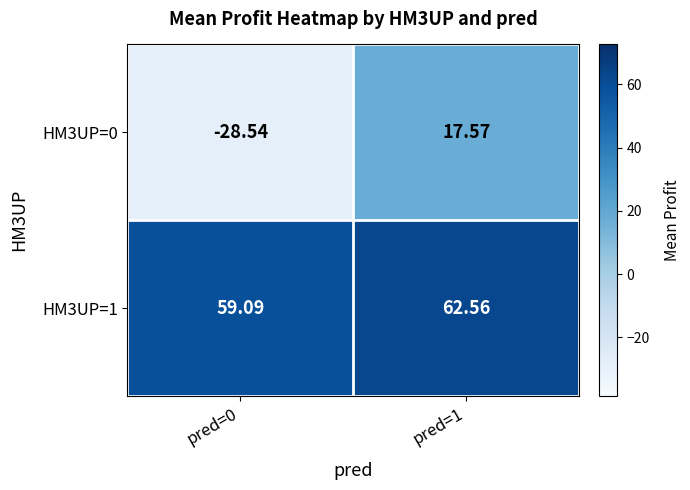

At which category is the sum across all series the highest?

pred=1